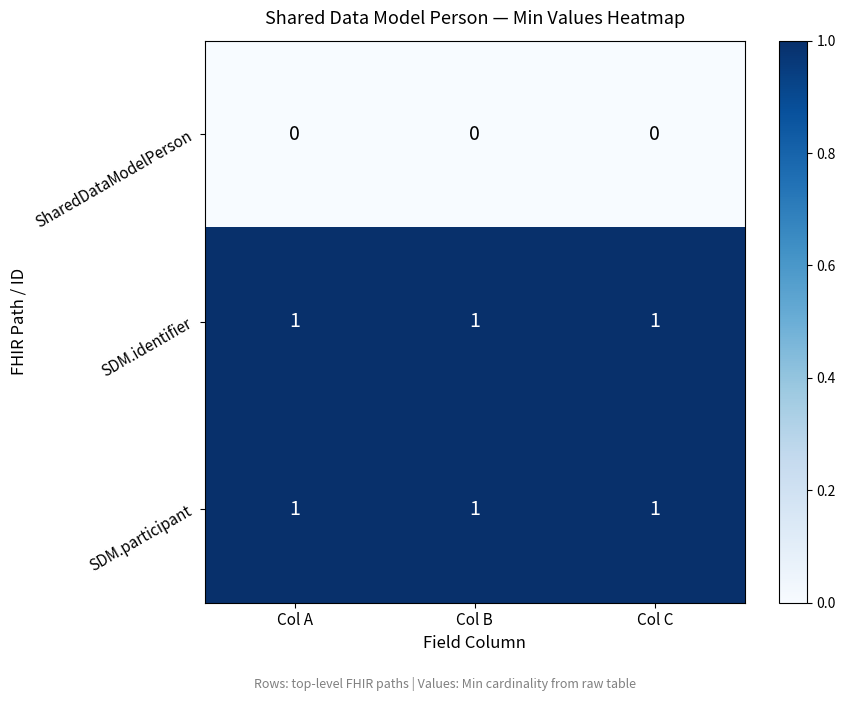

What is the sum of all SDM.participant values?

3